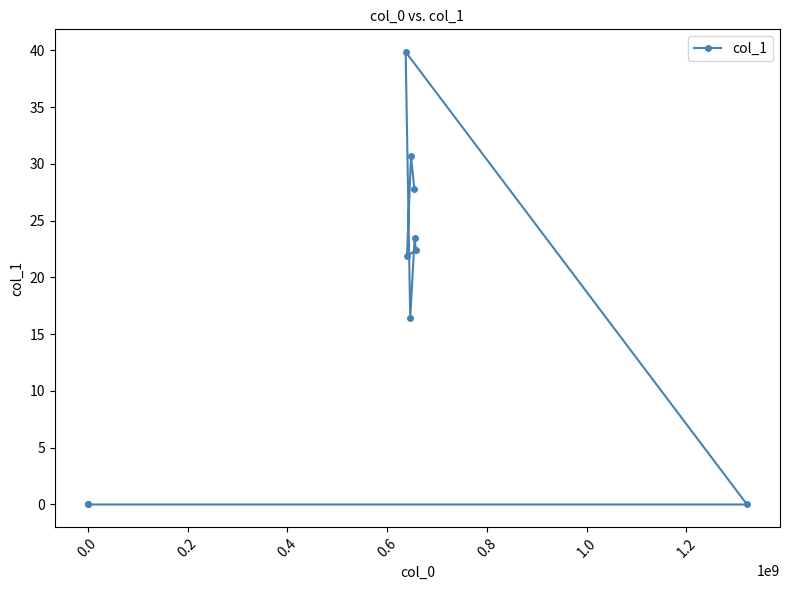

How many data points are above 22?

5